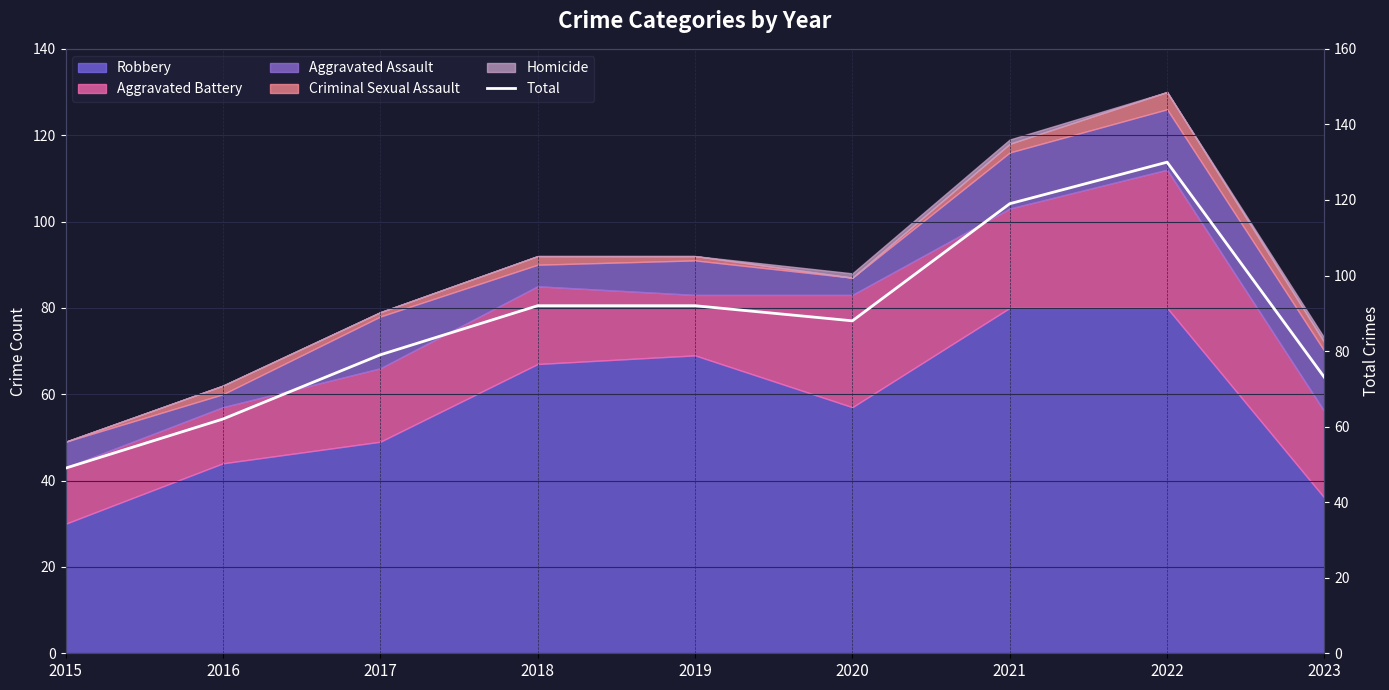

How many points are lower than both their immediate neighbors (excluding endpoints)?

1